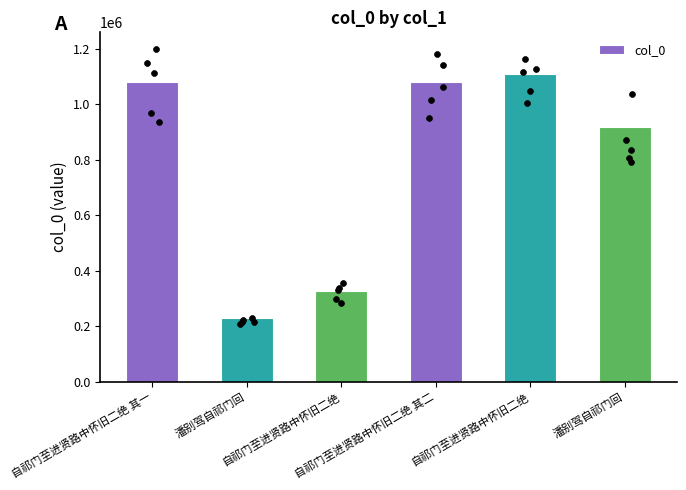

What is the change in value from 自祁门至进贤路中怀旧二绝 to 自祁门至进贤路中怀旧二绝 其二?

+751392